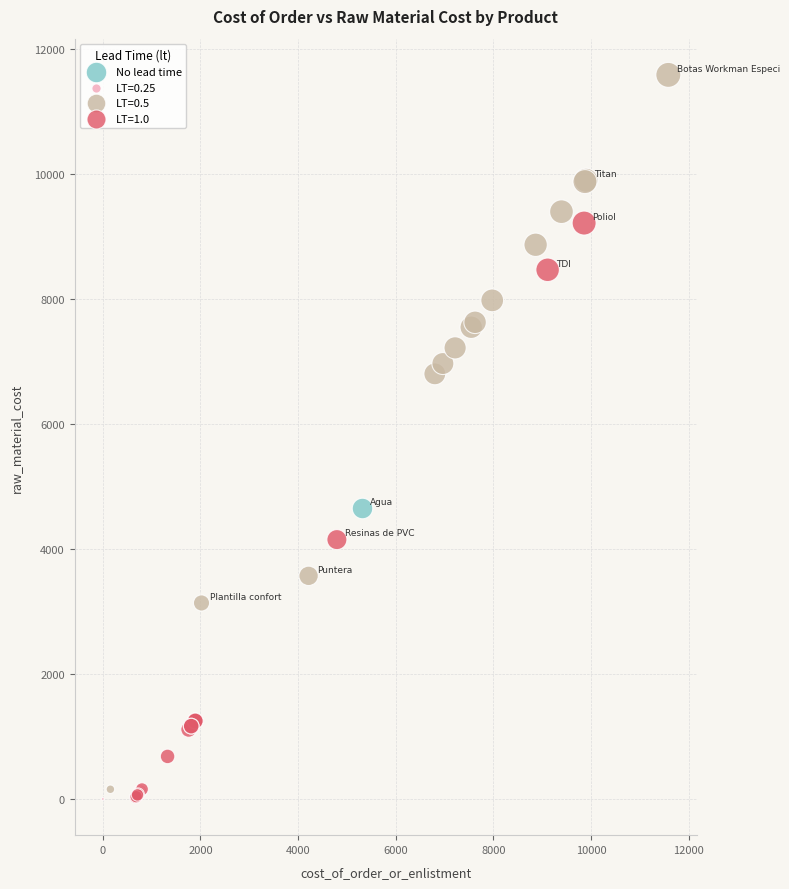

Which series contains the highest Y value?

LT=0.5